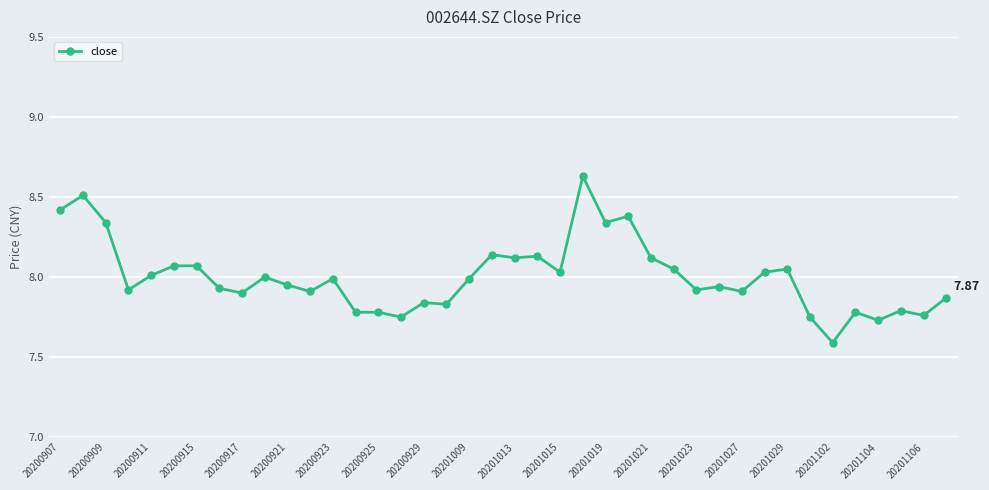

True or false: there are more than 2 points higher than both neighbors.

True